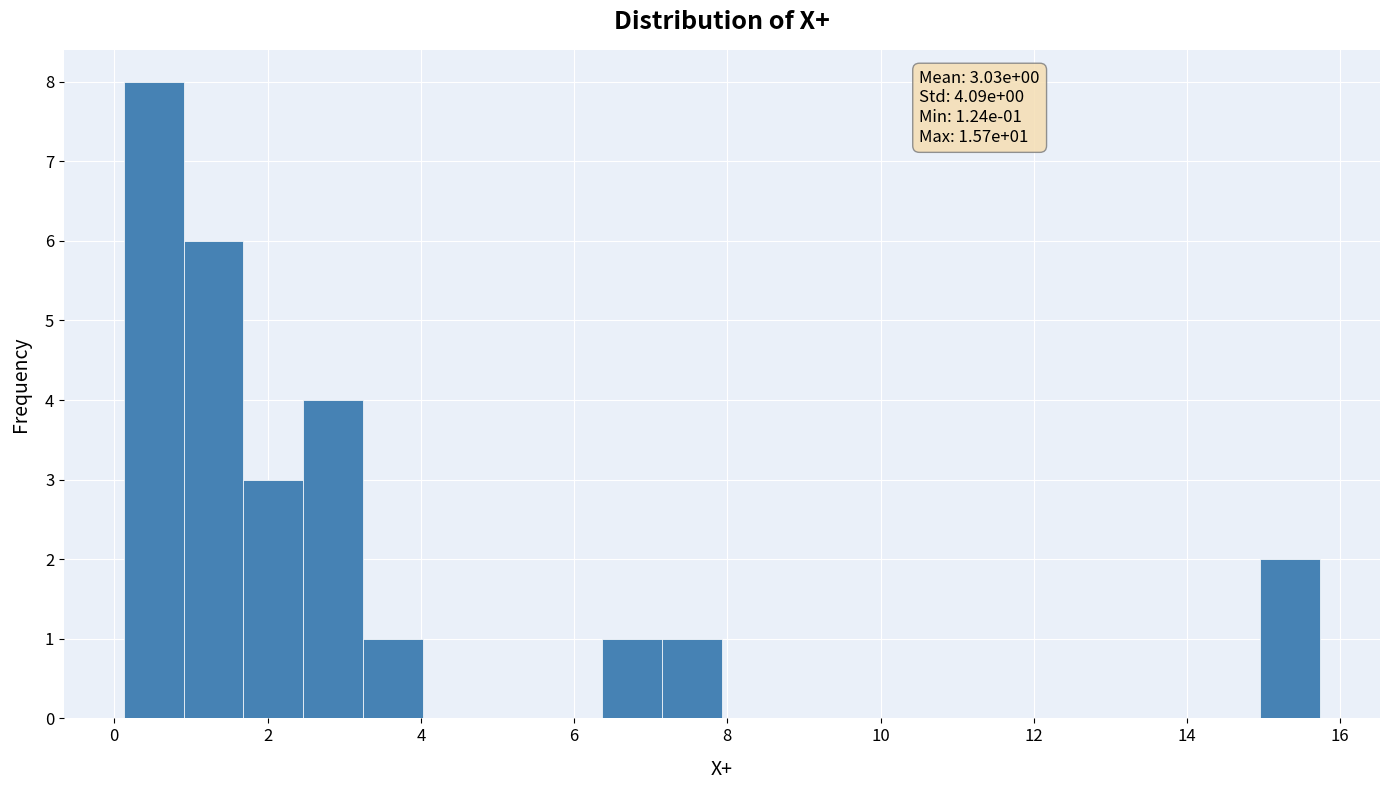

Read against the x-axis, roughly where is the centre of the tallest bar?

0.6